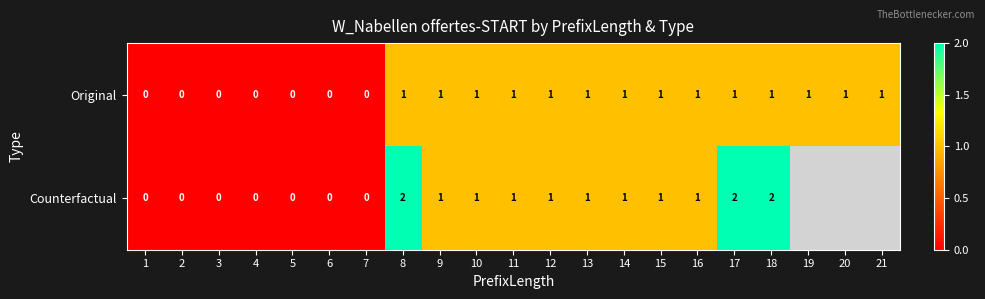

Which has a higher value, 13 or 21?

13